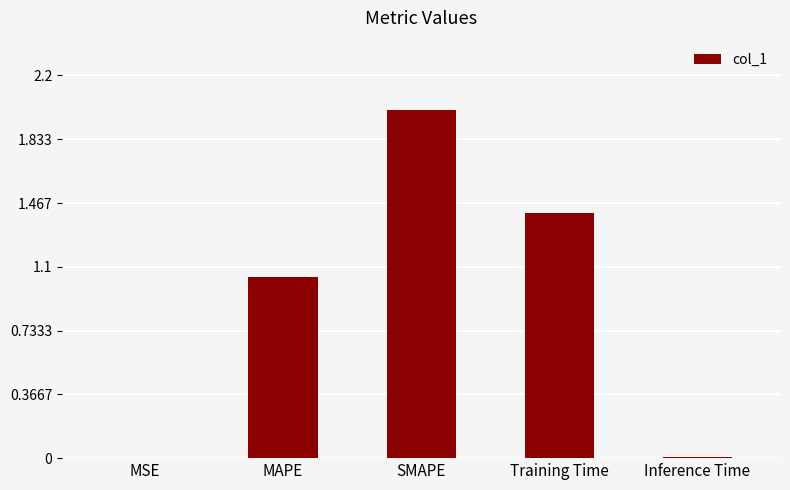

Where does the data first go above 1?

MAPE